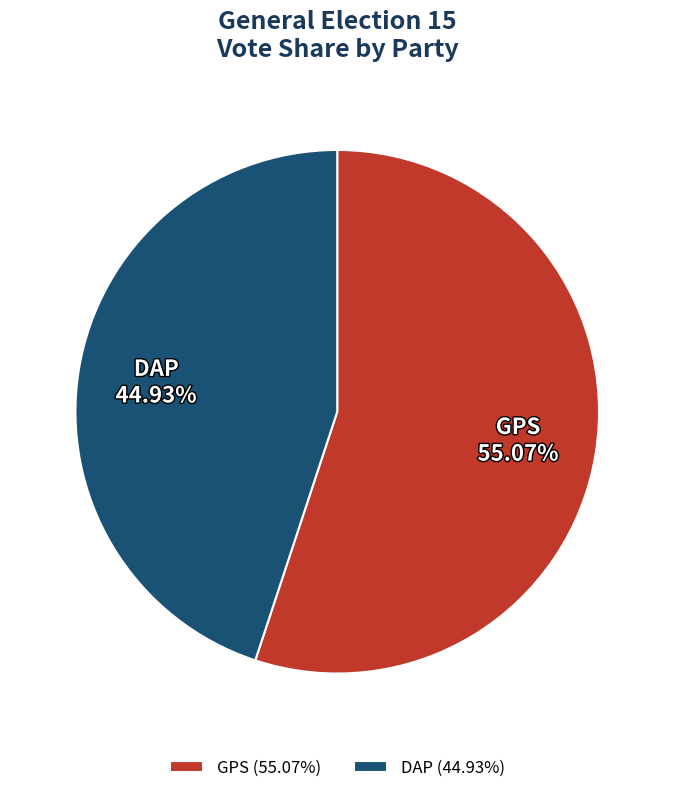

Approximately how many times larger is the value at DAP compared to GPS?

0.8